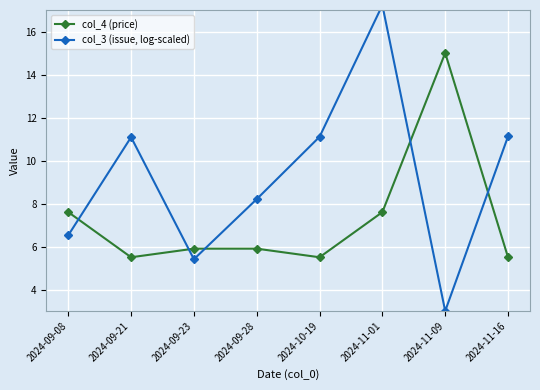

What is the average value of the col_3 (issue, log-scaled) series?

9.2